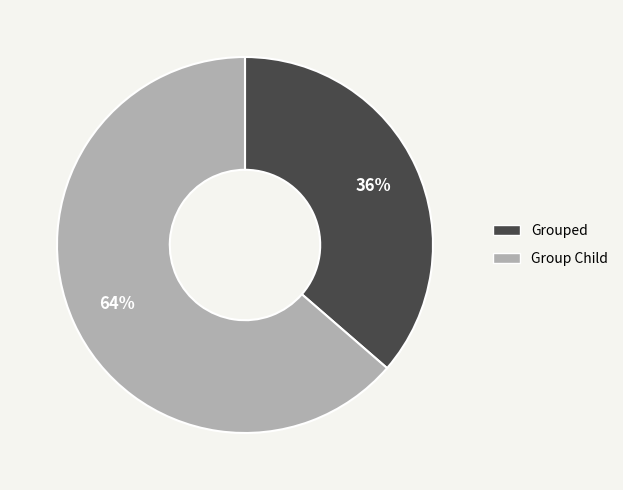

To the nearest percent, what portion does Group Child represent?

64%